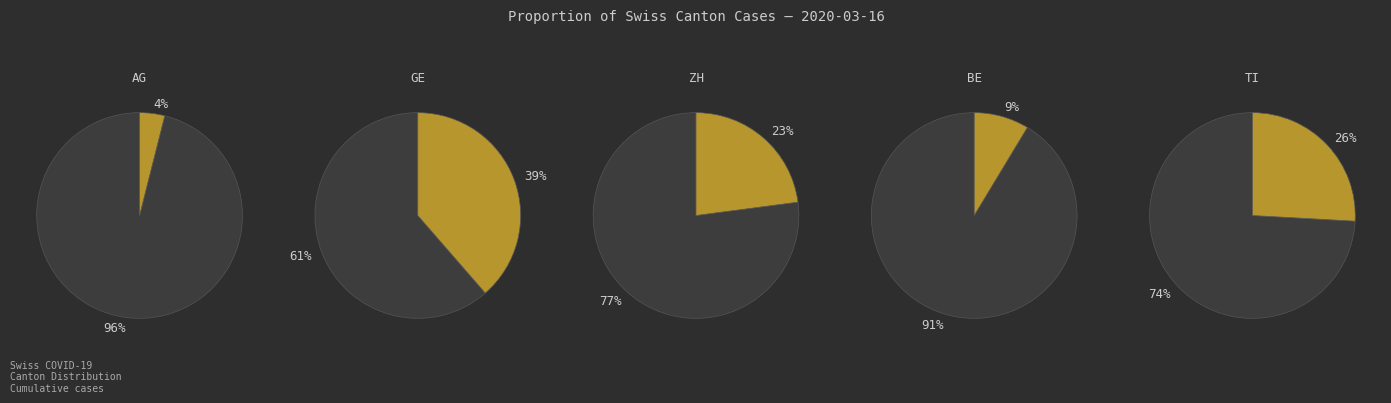

What is the smallest slice in the pie chart?

AG